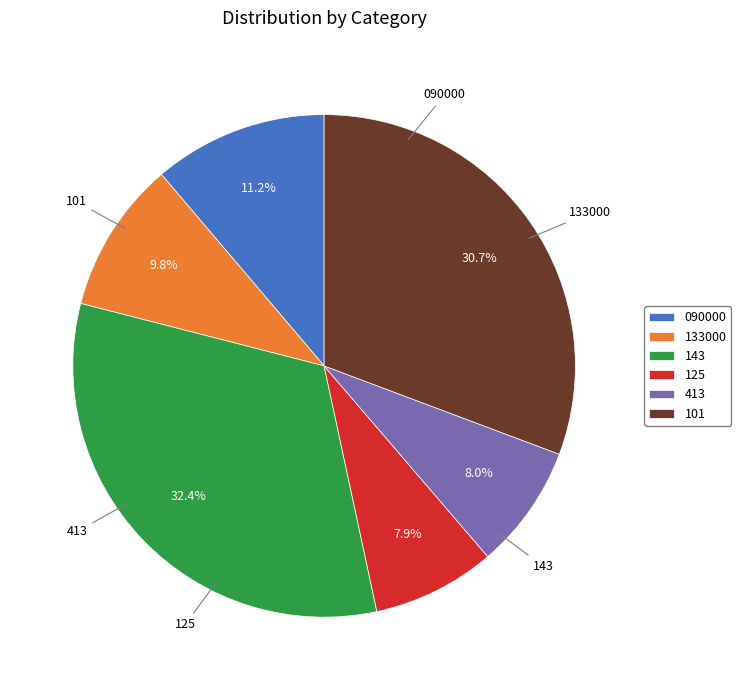

Is there a majority slice in this chart?

No